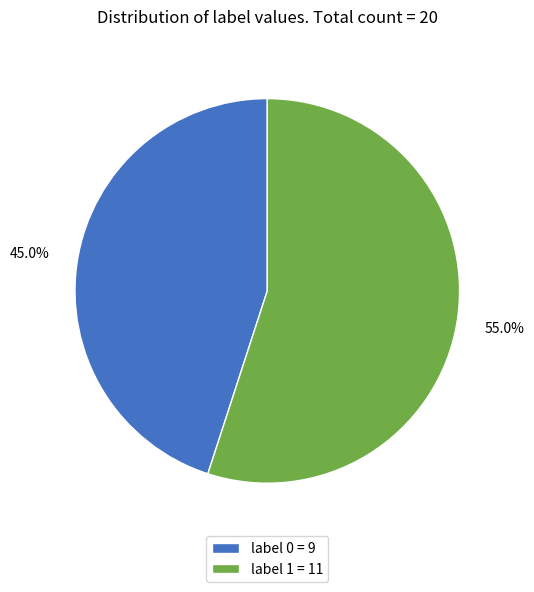

What is the majority slice?

label 1